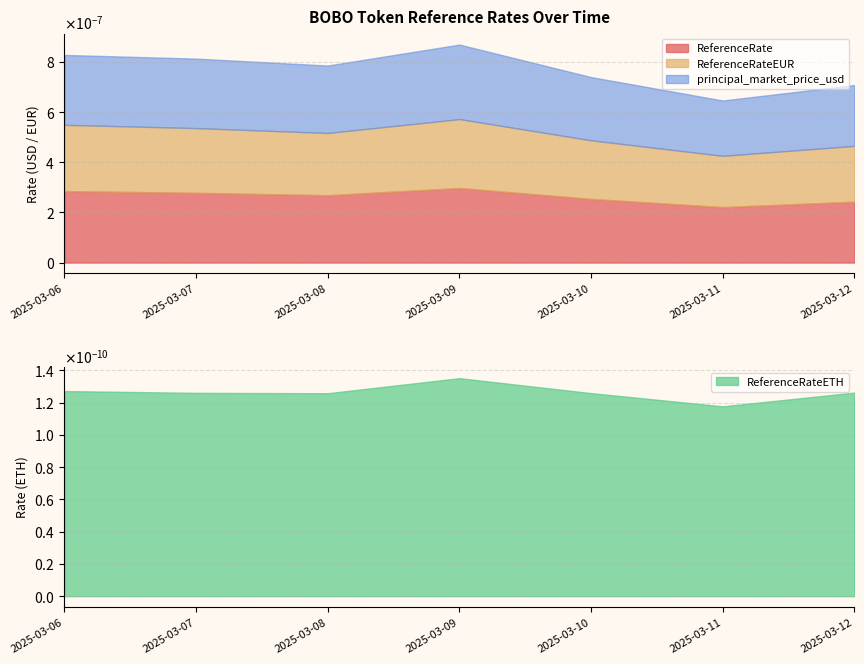

Rank the series at 2025-03-09 from highest to lowest value.

ReferenceRate, principal_market_price_usd, ReferenceRateEUR, ReferenceRateETH